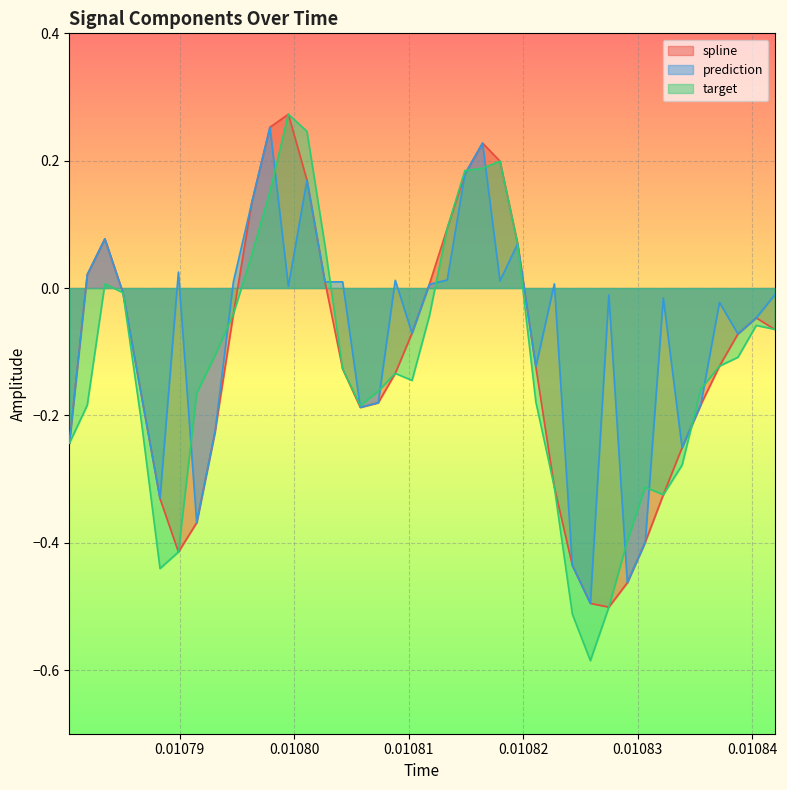

Which series has the widest spread of values?

target